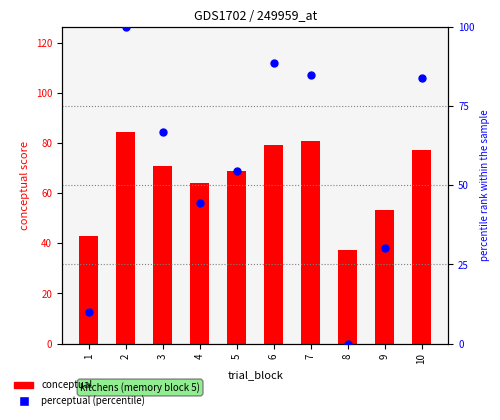

Which series reaches the maximum Y coordinate?

perceptual (percentile)